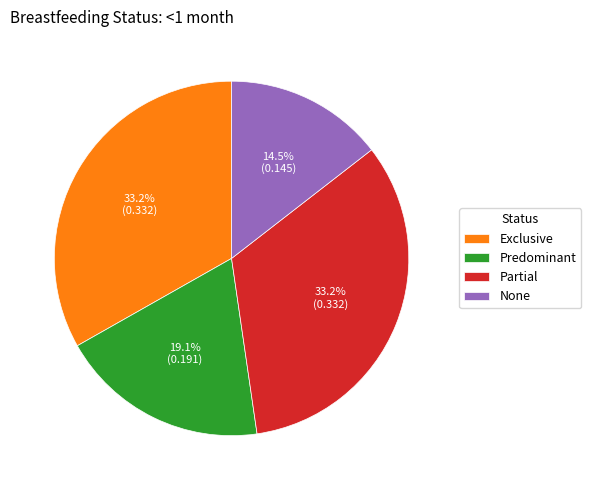

What percentage is the Predominant slice, to the nearest percent?

19%